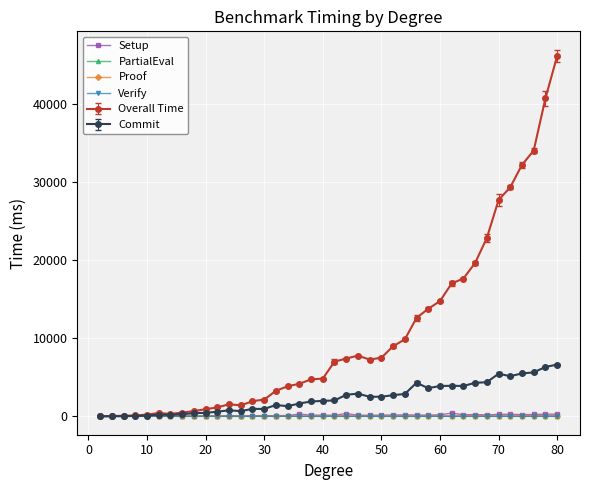

True or false: Setup and Proof cross at least once.

False